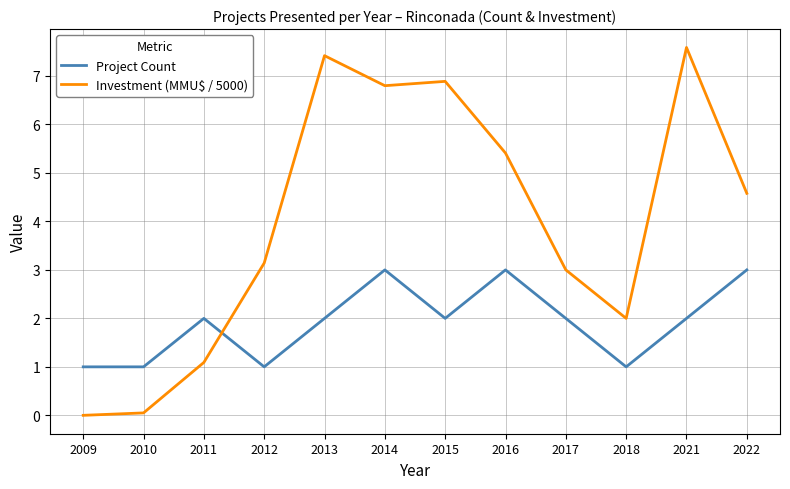

How many Project Count values are between 1 and 3?

12